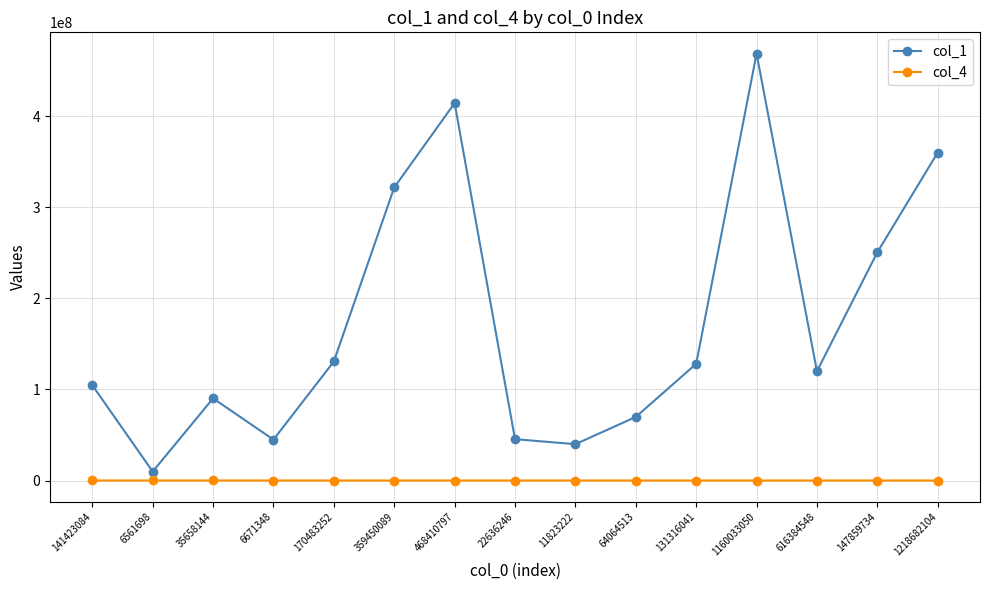

What is the difference between the col_4 values at 359450089 and 22636246?

2010